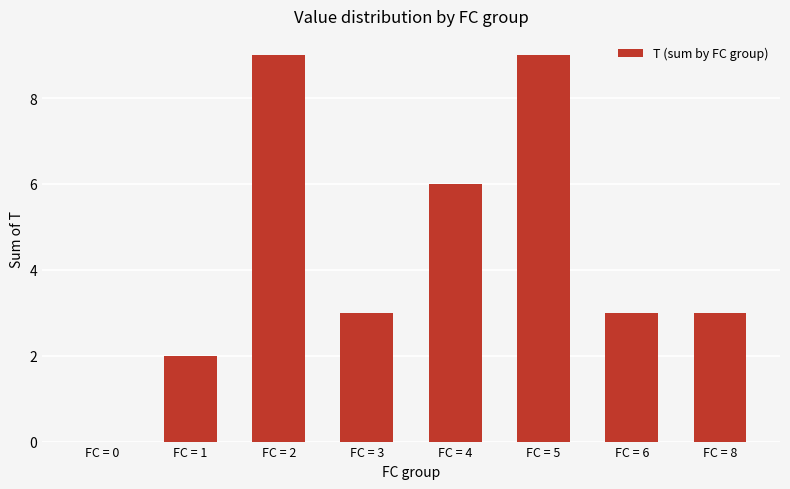

Reading left to right, list all the values displayed in this chart.

0	2	9	3	6	9	3	3